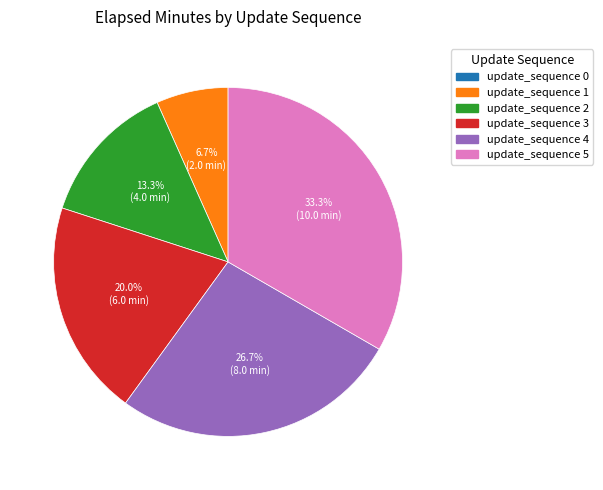

Does update_sequence 1 account for over 50% of the chart?

No